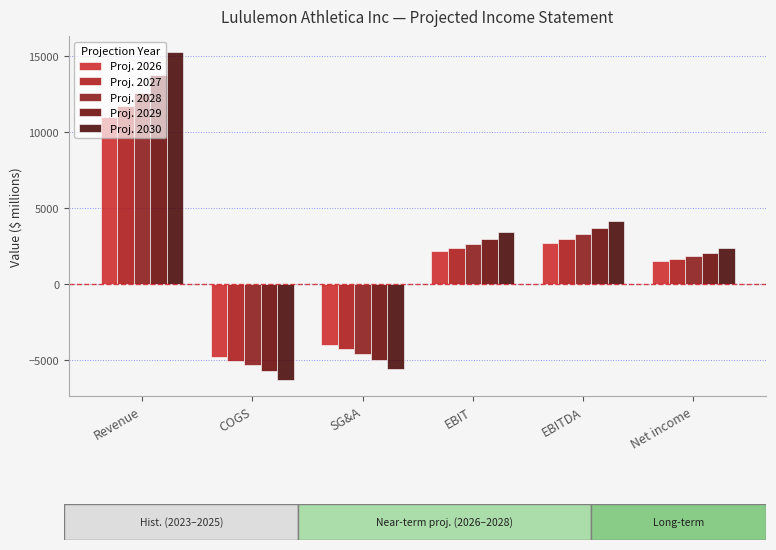

Count the number of categories in the chart.

6